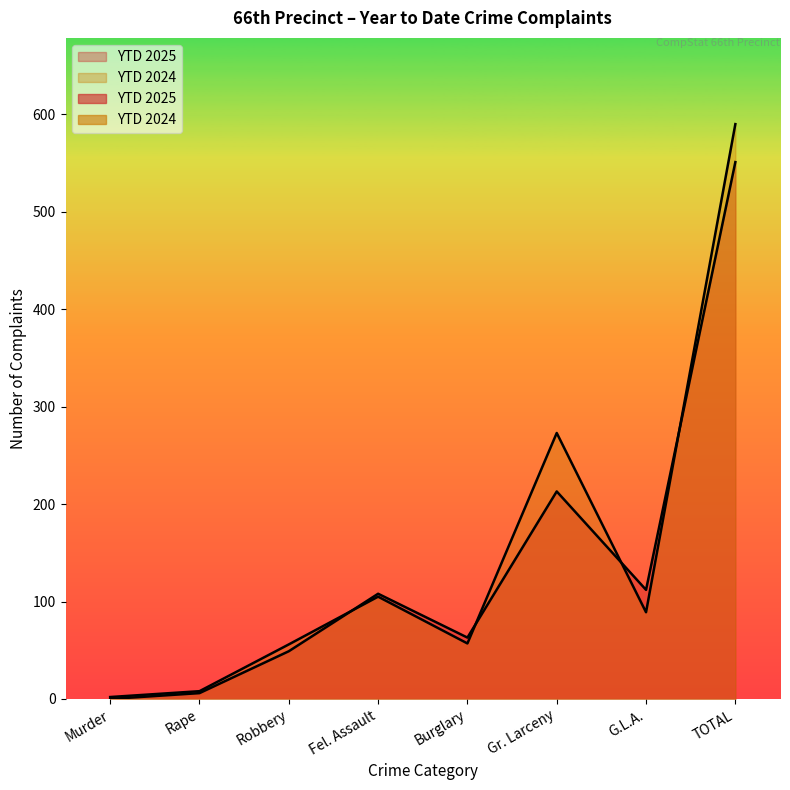

Rank the series by their maximum value, from lowest to highest.

YTD 2025, YTD 2024